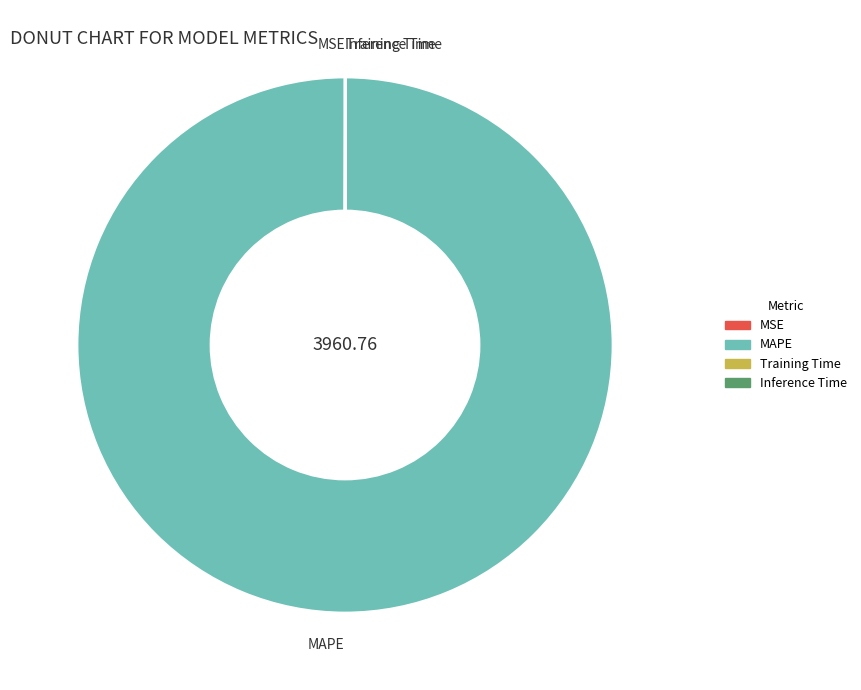

Is there any slice that represents more than half of the pie?

Yes